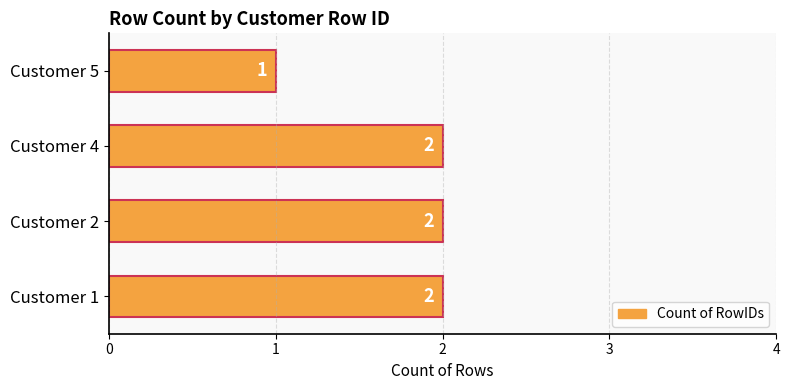

What is the sum of the values at Customer 1 and Customer 4?

4